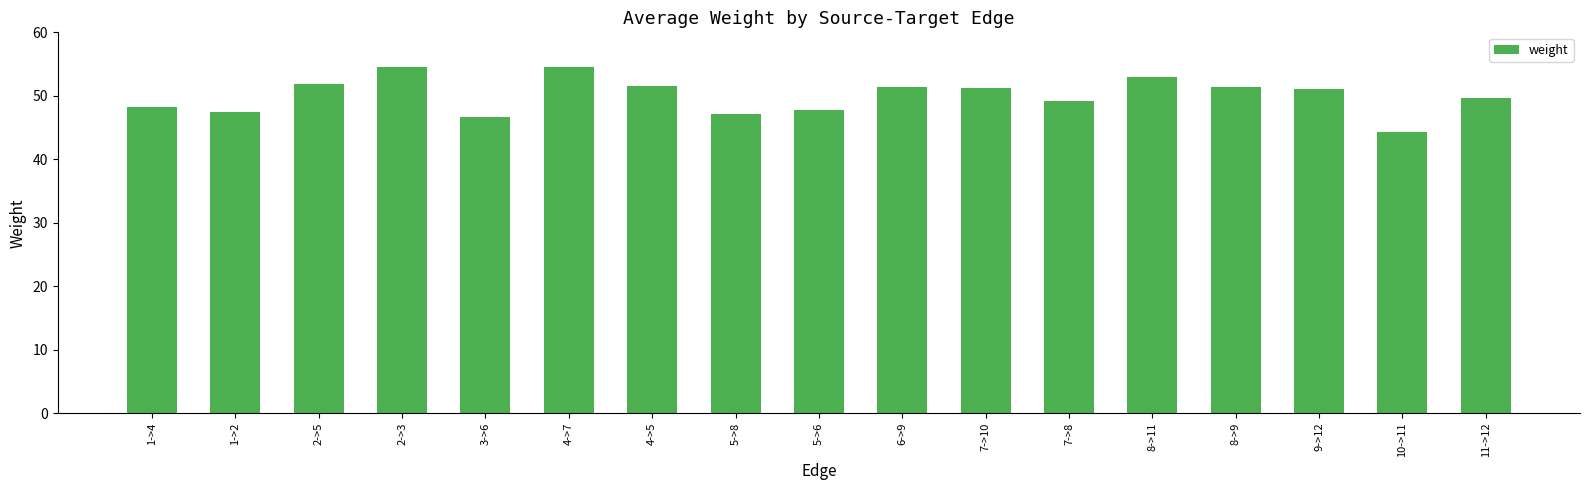

What is the change in value from 6->9 to 11->12?

-1.8